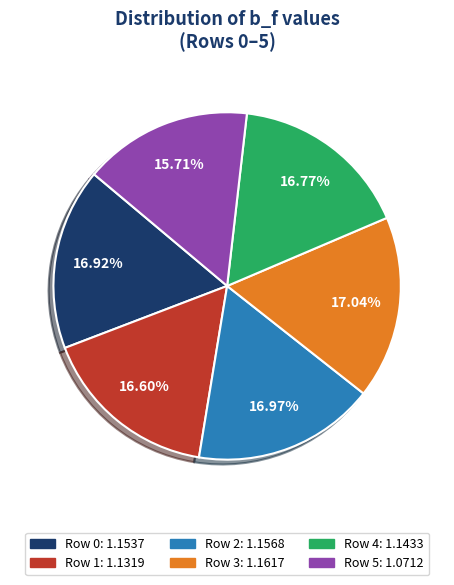

To the nearest percent, what is the difference between the largest and smallest slice percentages?

1%